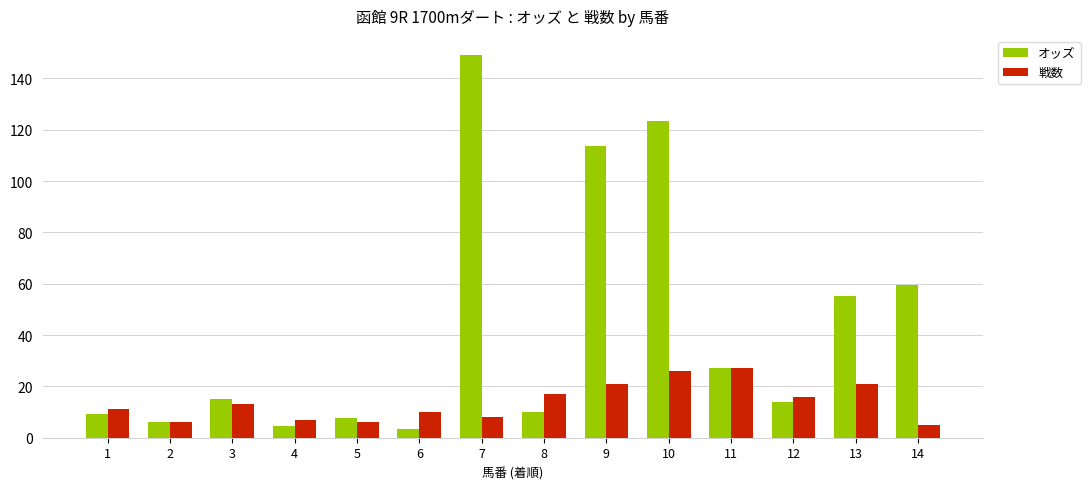

Which category has the highest value across all series?

7